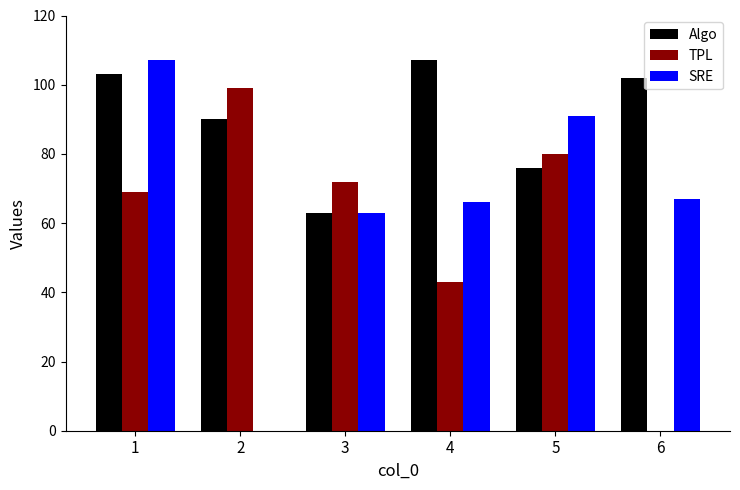

What is the spread (max minus min) of values at 6?

102